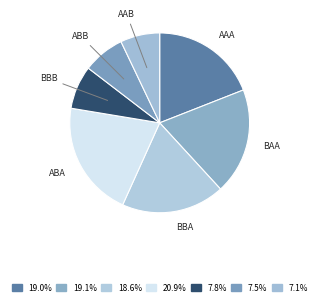

What is the largest slice in the pie chart?

ABA